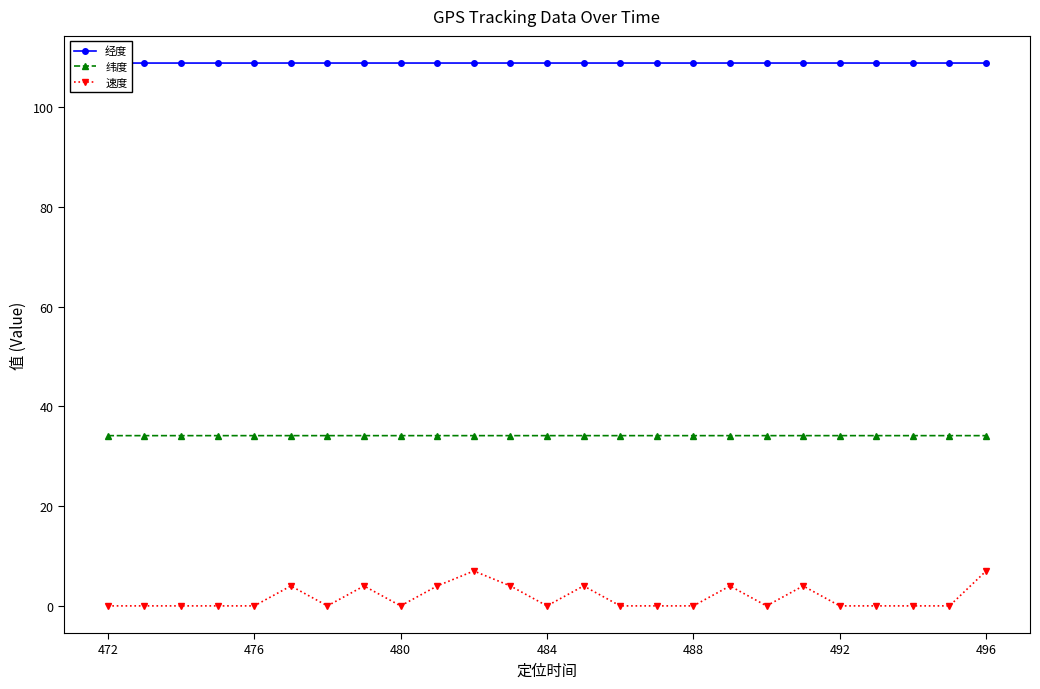

True or false: 经度 and 速度 intersect in this chart.

False